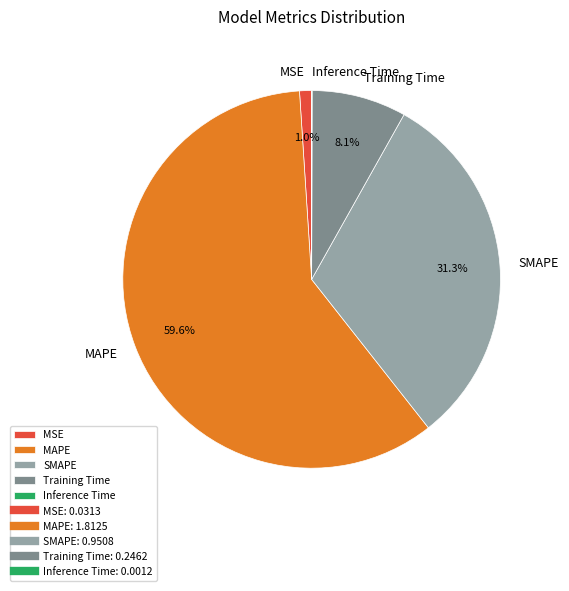

What percentage do MAPE and MSE together represent?

60.6%